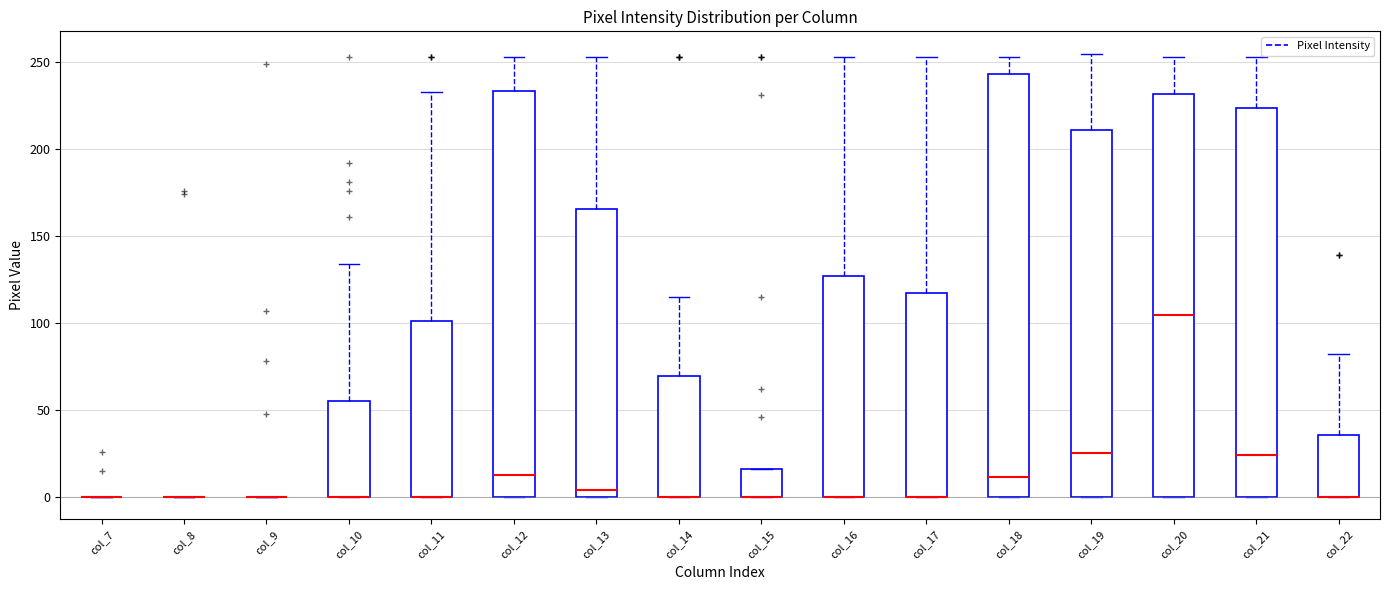

Reading left to right, read every box against the y-axis: the position of its median line, the range the box covers, and the ends of its whiskers. The values are not printed on the chart, so give them approximately, as read against the axis.

col_7: box collapsed to a line at 0, whiskers 0 to 0
col_8: box collapsed to a line at 0, whiskers 0 to 0
col_9: box collapsed to a line at 0, whiskers 0 to 0
col_10: median 0 (drawn on the box's lower edge), box 0 to 55, whiskers 0 to 135
col_11: median 0 (drawn on the box's lower edge), box 0 to 100, whiskers 0 to 235
col_12: median 15, box 0 to 235, whiskers 0 to 255
col_13: median 5, box 0 to 165, whiskers 0 to 255
col_14: median 0 (drawn on the box's lower edge), box 0 to 70, whiskers 0 to 115
col_15: median 0 (drawn on the box's lower edge), box 0 to 15, whiskers 0 to 15
col_16: median 0 (drawn on the box's lower edge), box 0 to 125, whiskers 0 to 255
col_17: median 0 (drawn on the box's lower edge), box 0 to 115, whiskers 0 to 255
col_18: median 10, box 0 to 245, whiskers 0 to 255
col_19: median 25, box 0 to 210, whiskers 0 to 255
col_20: median 105, box 0 to 230, whiskers 0 to 255
col_21: median 25, box 0 to 225, whiskers 0 to 255
col_22: median 0 (drawn on the box's lower edge), box 0 to 35, whiskers 0 to 80